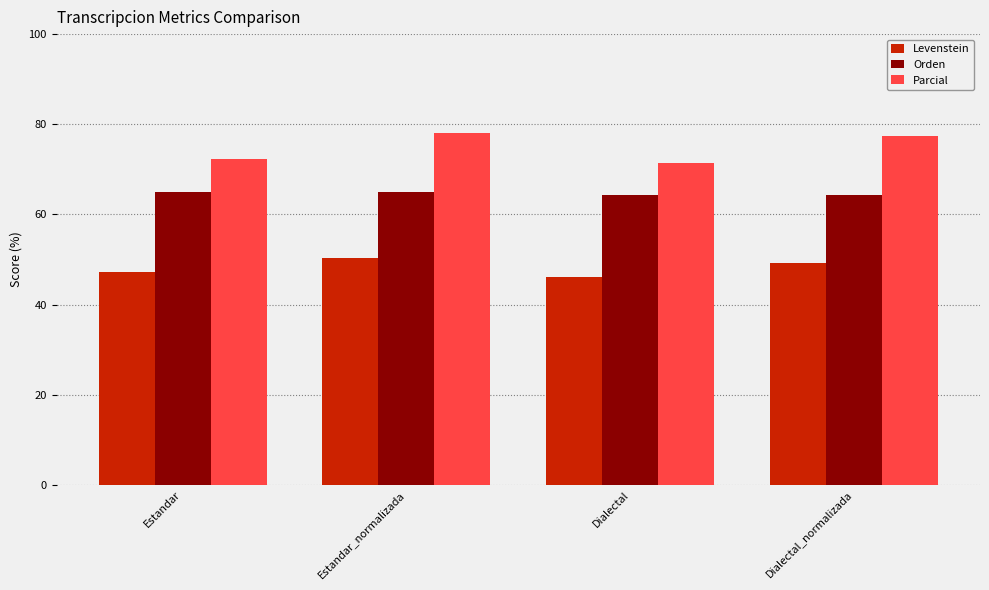

Which label corresponds to the largest value in the chart?

Estandar_normalizada